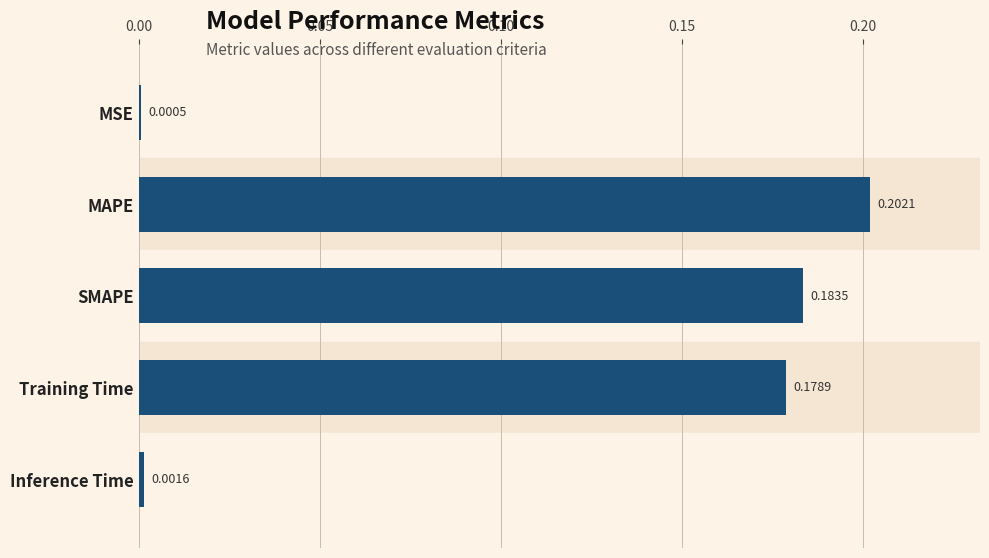

What is the sum of all values?

0.6